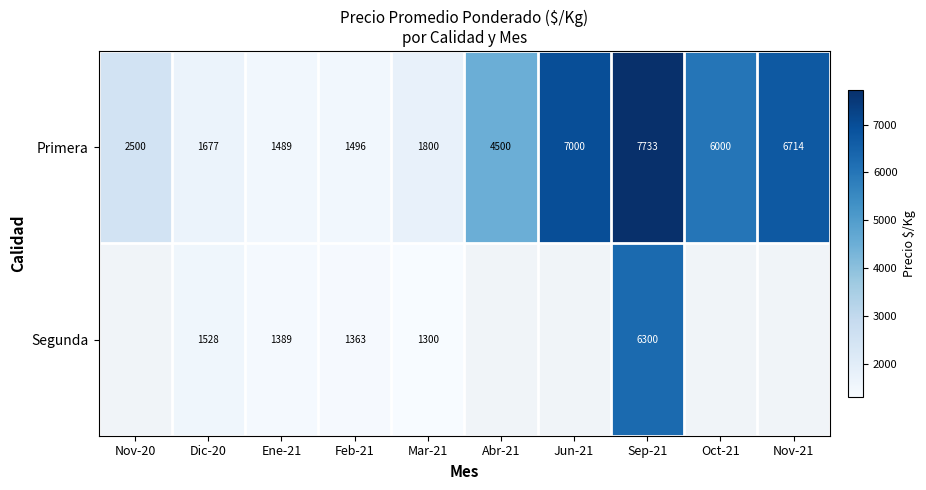

Rank the series at Dic-20 from highest to lowest value.

Primera, Segunda